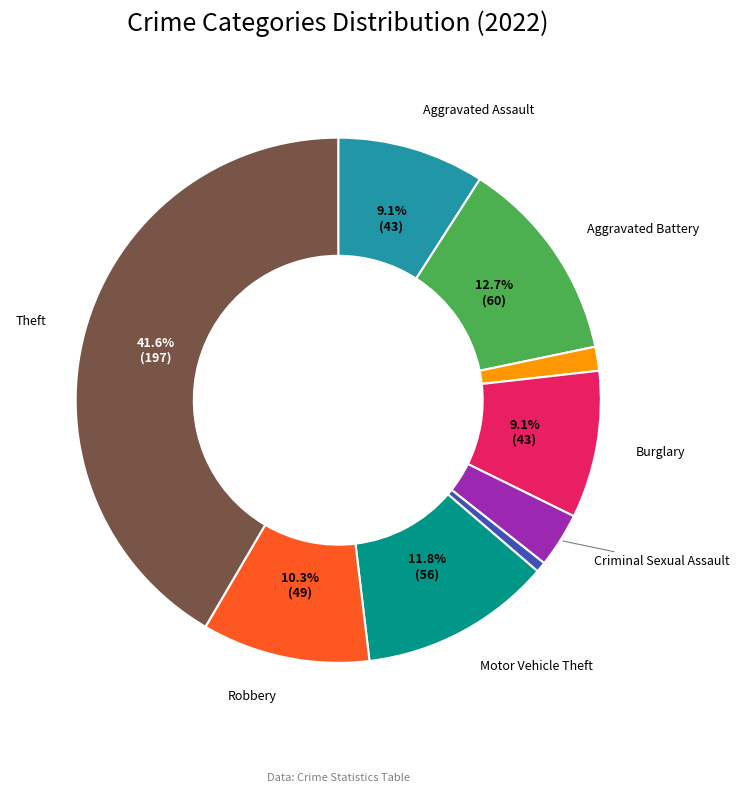

Does any single category account for the majority?

No